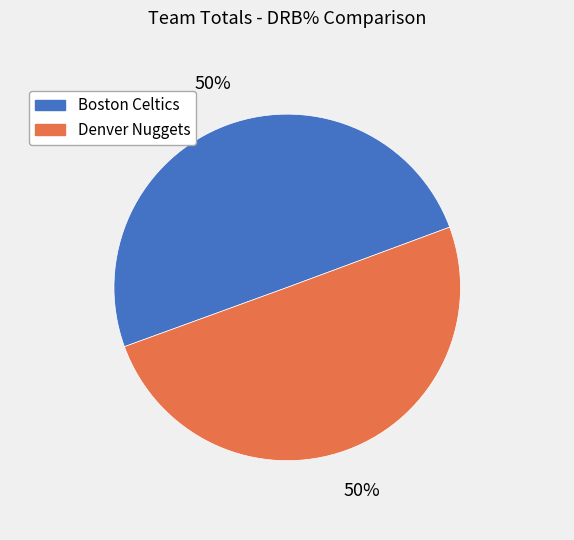

Do Boston Celtics and Denver Nuggets together represent more than half of the pie?

Yes